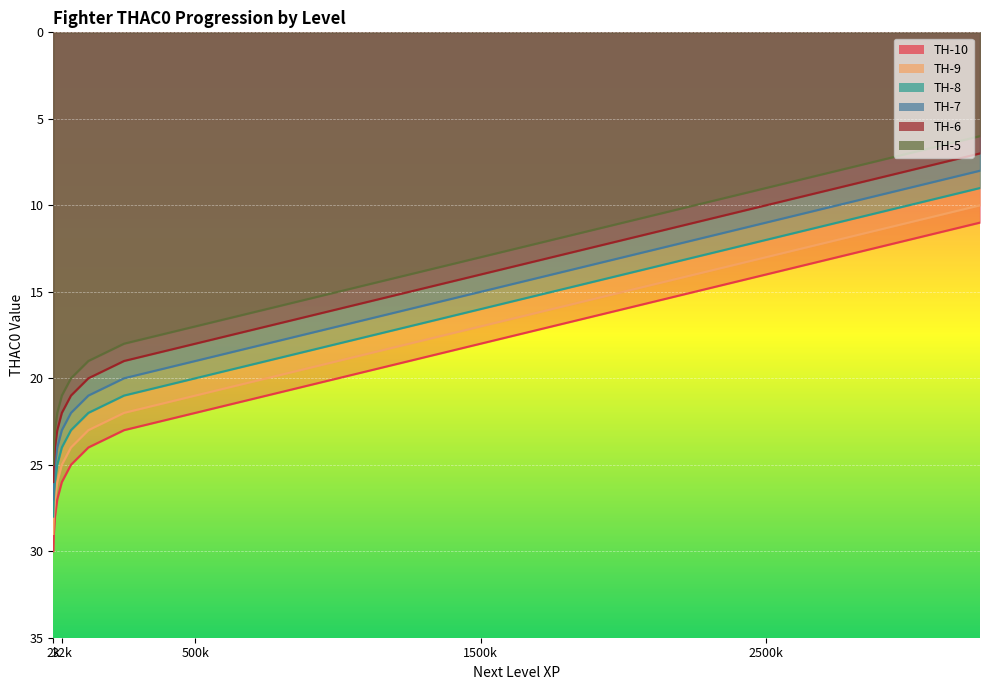

Reading left to right, transcribe all the data shown in this chart.

TH-10: 30	29	28	27	26	25	24	23	22	21	20	19	18	17	16	15	14	13	12	11
TH-9: 29	28	27	26	25	24	23	22	21	20	19	18	17	16	15	14	13	12	11	10
TH-8: 28	27	26	25	24	23	22	21	20	19	18	17	16	15	14	13	12	11	10	9
TH-7: 27	26	25	24	23	22	21	20	19	18	17	16	15	14	13	12	11	10	9	8
TH-6: 26	25	24	23	22	21	20	19	18	17	16	15	14	13	12	11	10	9	8	7
TH-5: 25	24	23	22	21	20	19	18	17	16	15	14	13	12	11	10	9	8	7	6